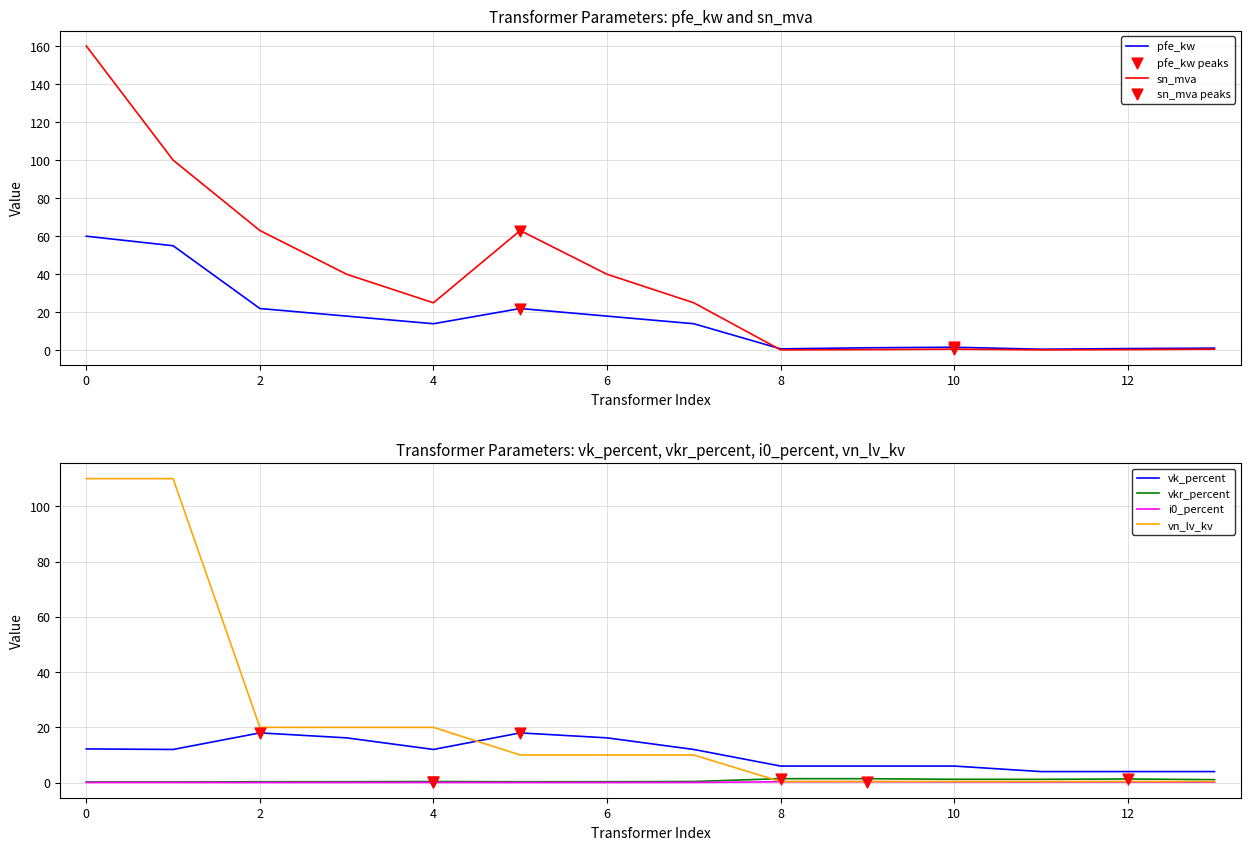

Which series has the largest total across all categories?

sn_mva